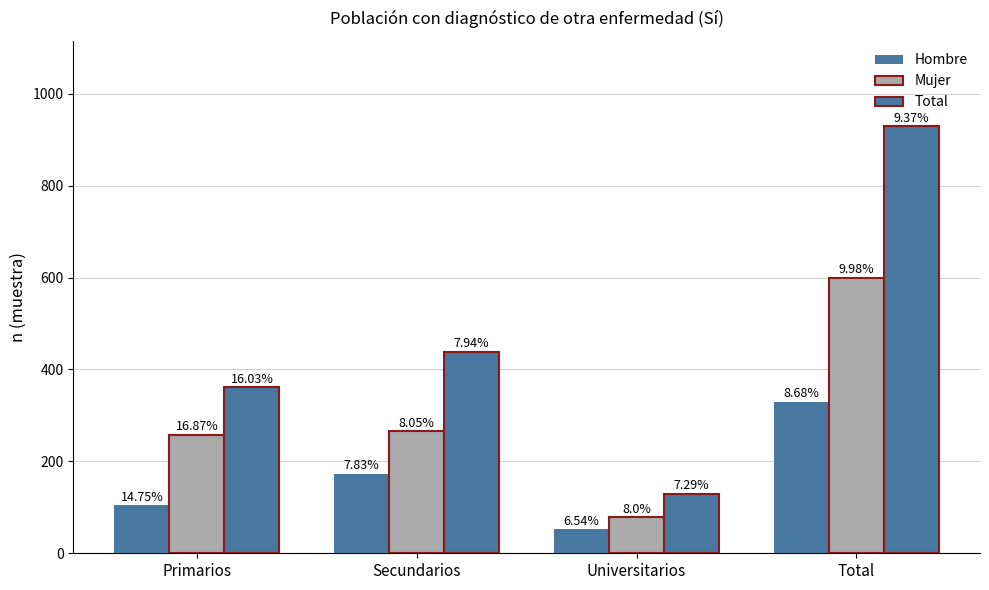

How many bars are there in each group?

3